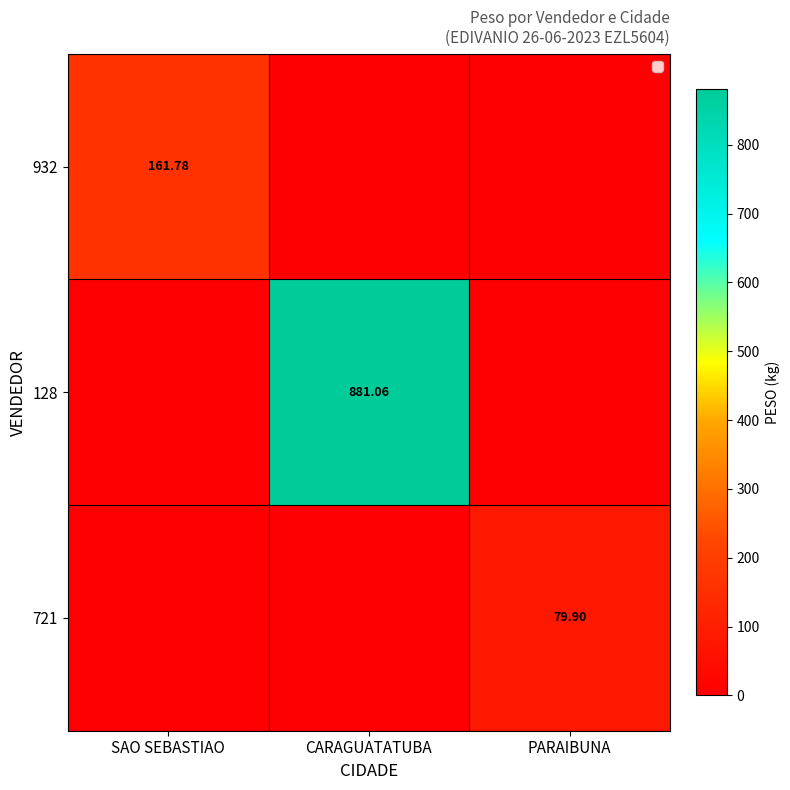

At which category is the sum across all series the highest?

CARAGUATATUBA